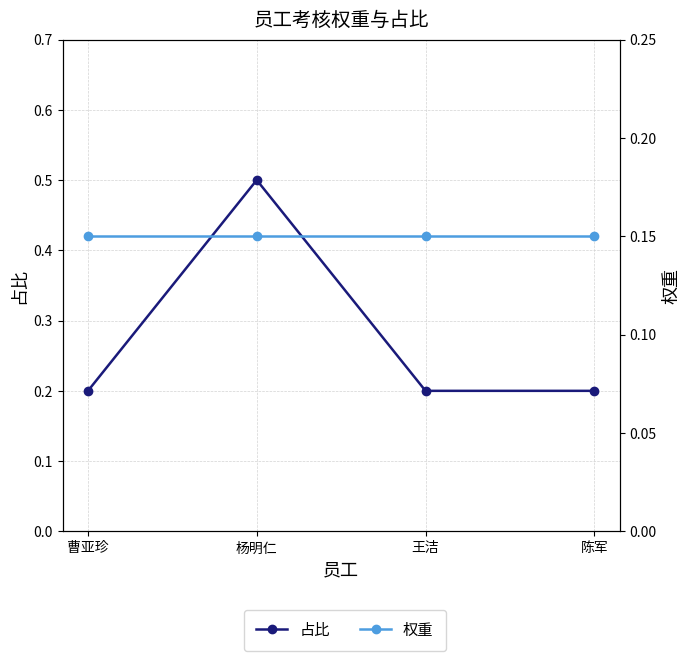

Is the value of 占比 at 王洁 greater than the value of 权重 at 陈军?

Yes